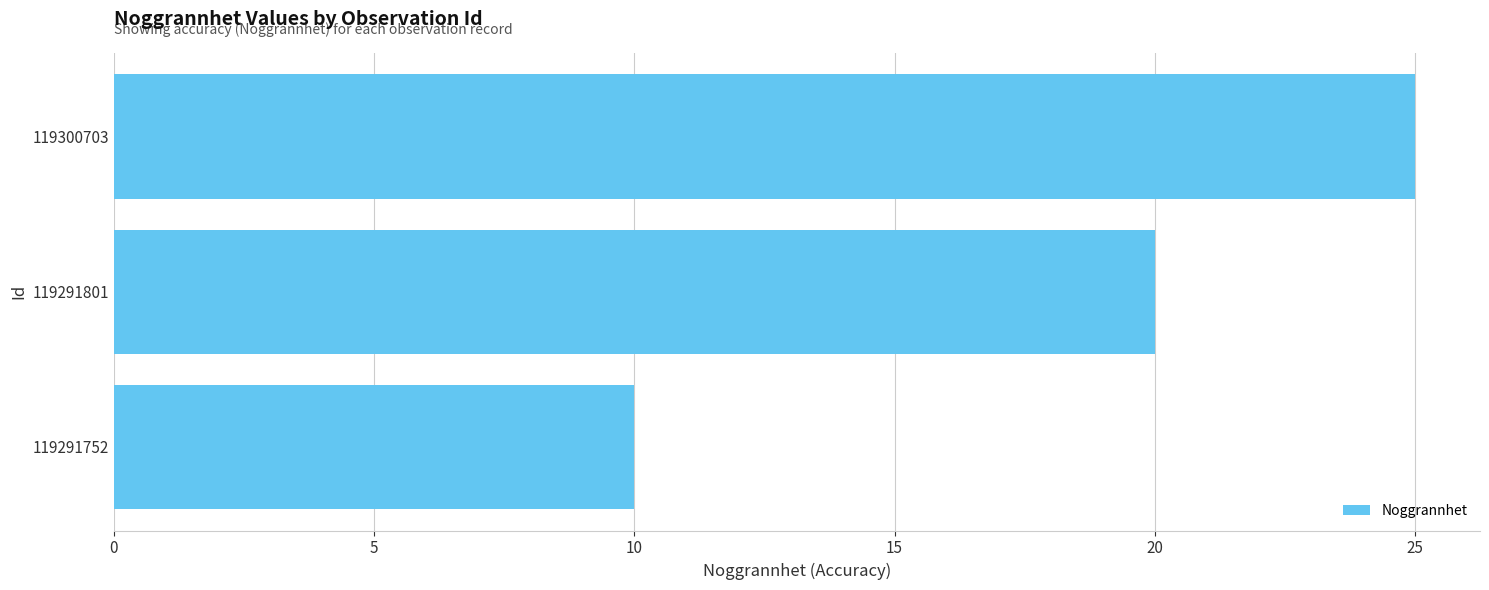

What is the smallest value displayed?

10